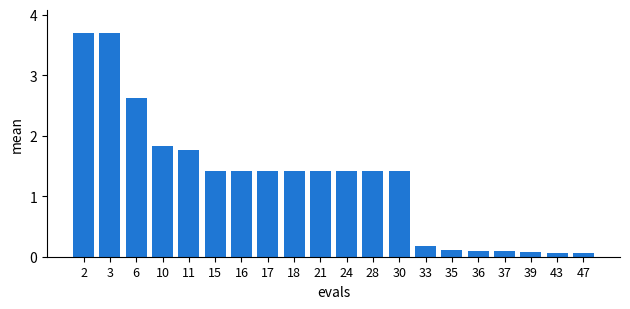

True or false: the data shows 0.4 at 18.

False